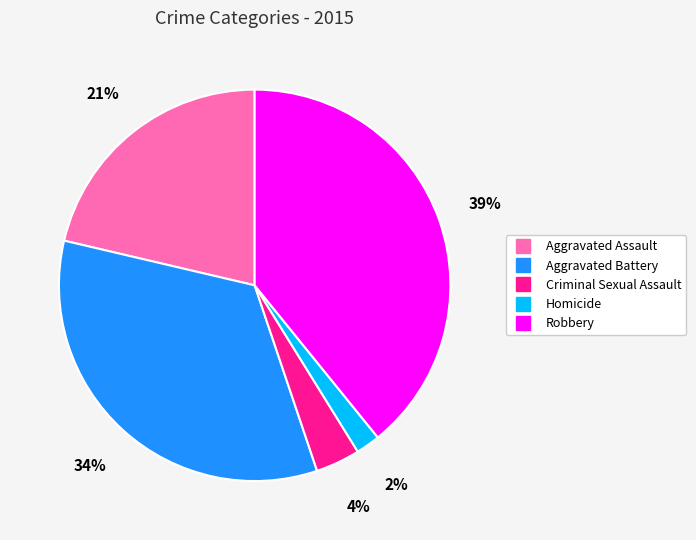

Rank the categories by value from lowest to highest.

Homicide, Criminal Sexual Assault, Aggravated Assault, Aggravated Battery, Robbery